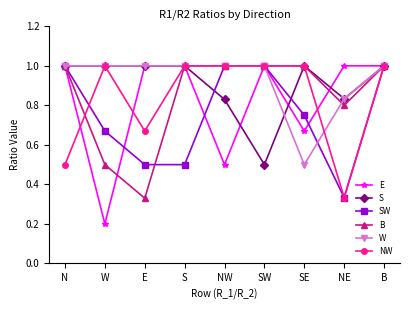

The B series shows 1.0 at N. True or false?

True